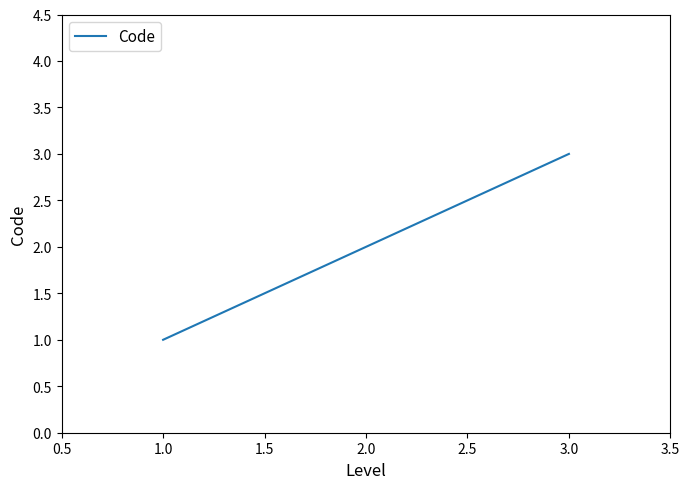

Rank the categories by value from highest to lowest.

3.0, 2.0, 1.0